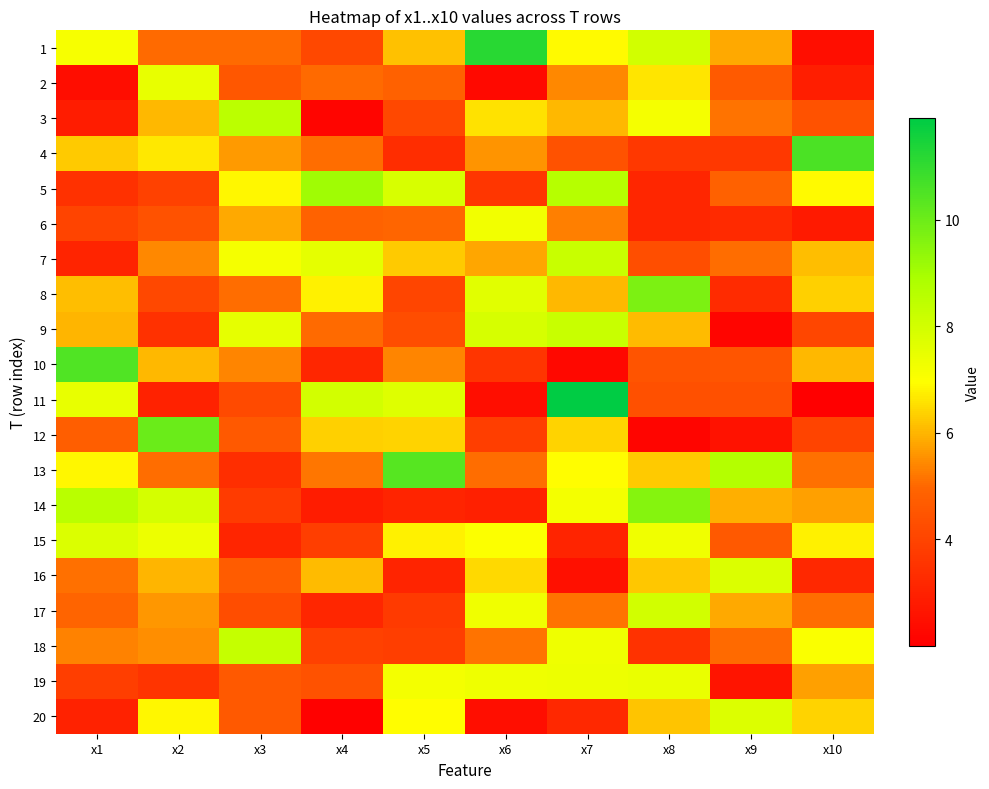

At x10, list the series in order from largest to smallest.

4, 18, 5, 15, 20, 8, 7, 10, 19, 14, 13, 17, 3, 9, 12, 16, 2, 6, 1, 11